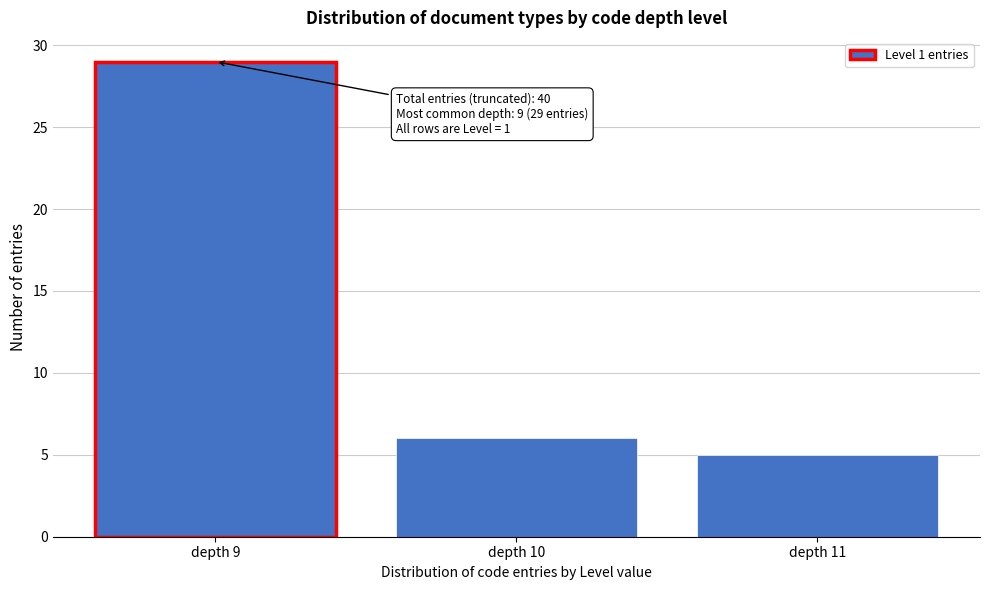

Reading right to left, transcribe all the data shown in this chart.

5	6	29